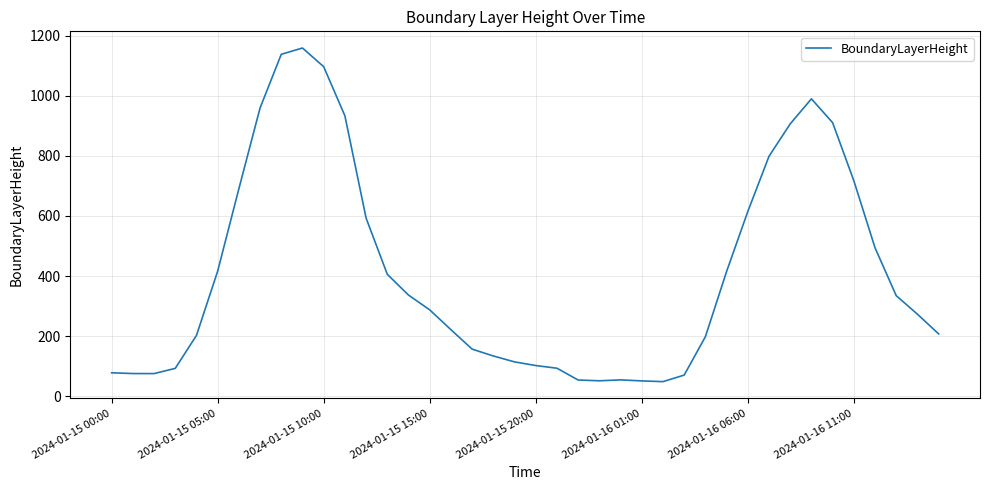

True or false: there are more than 1 points higher than both neighbors.

True